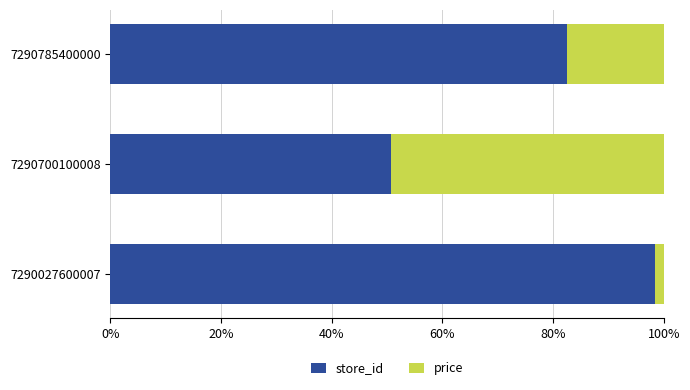

What is the lowest value of the store_id series?

50.6